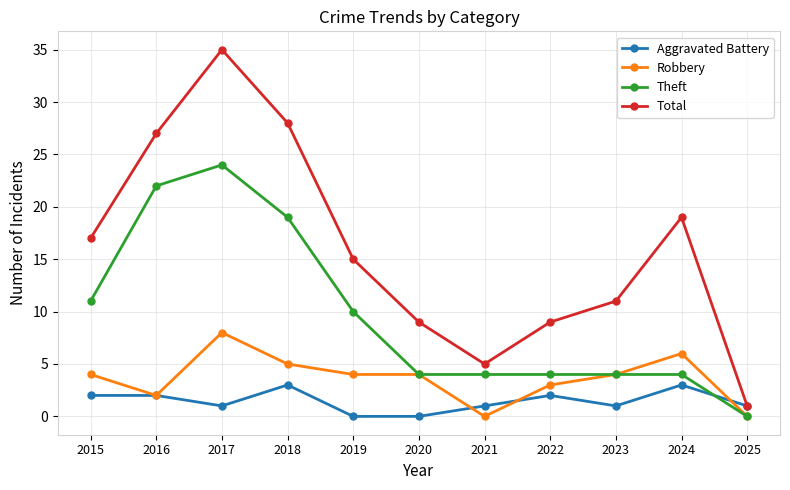

What is the sum of all Theft values?

106